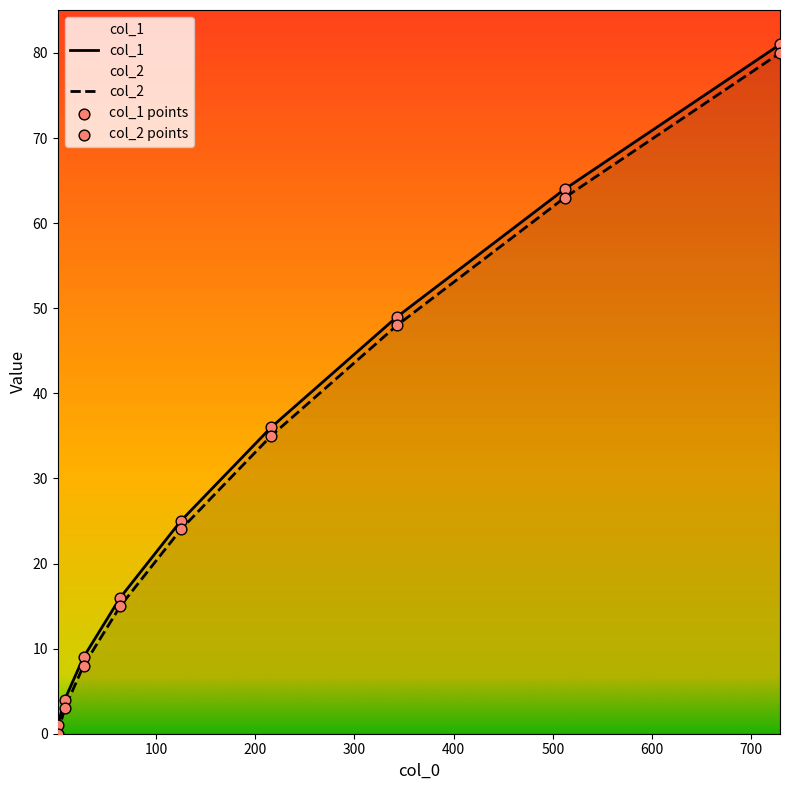

What is the difference between the maximum and minimum values in the col_2 series?

80